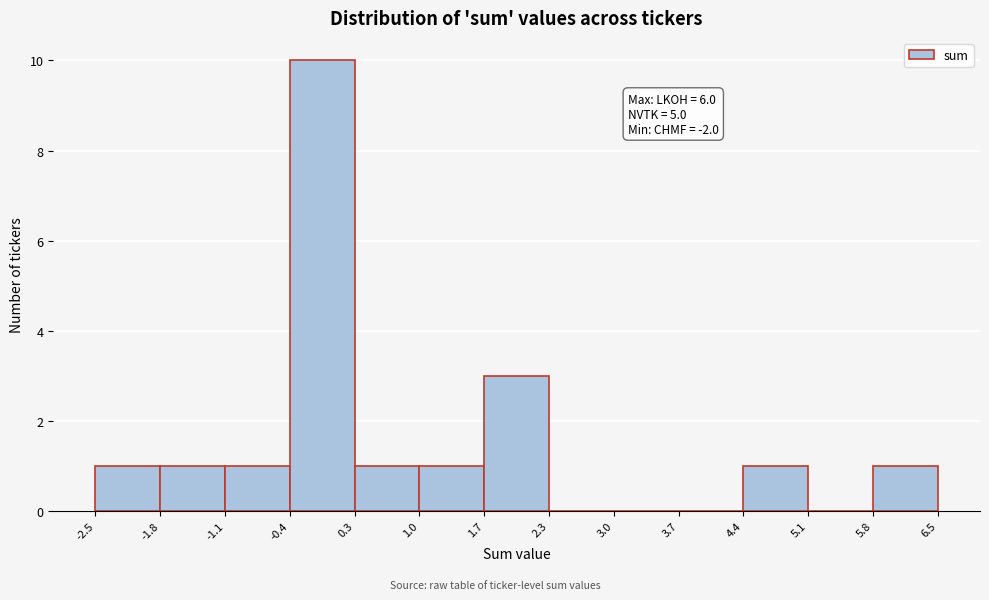

Which range on the x-axis has the tallest bar?

-0.4 to 0.3